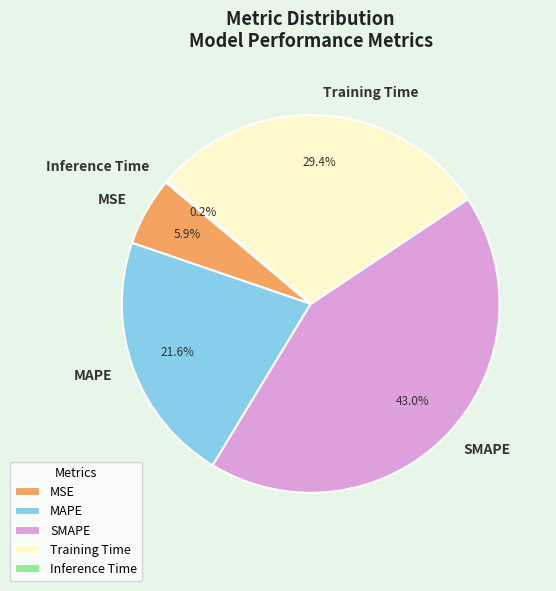

Do MSE and SMAPE together represent more than half of the pie?

No